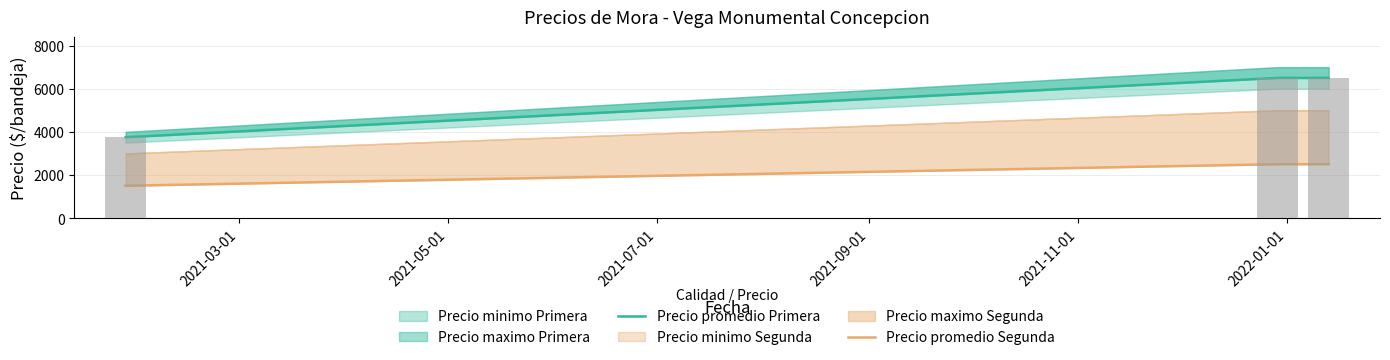

List the series in order of their overall mean, highest first.

Precio promedio Primera, Precio promedio Segunda